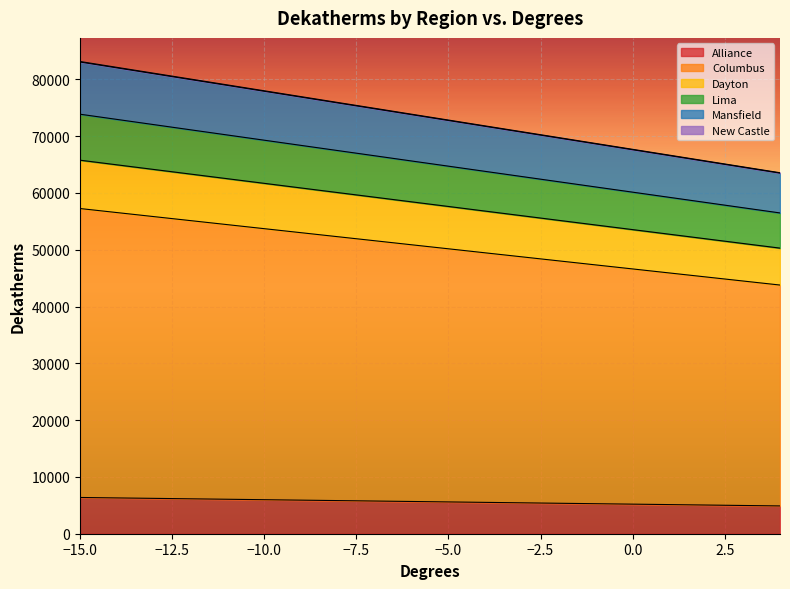

What is the highest value of the Alliance series?

6382